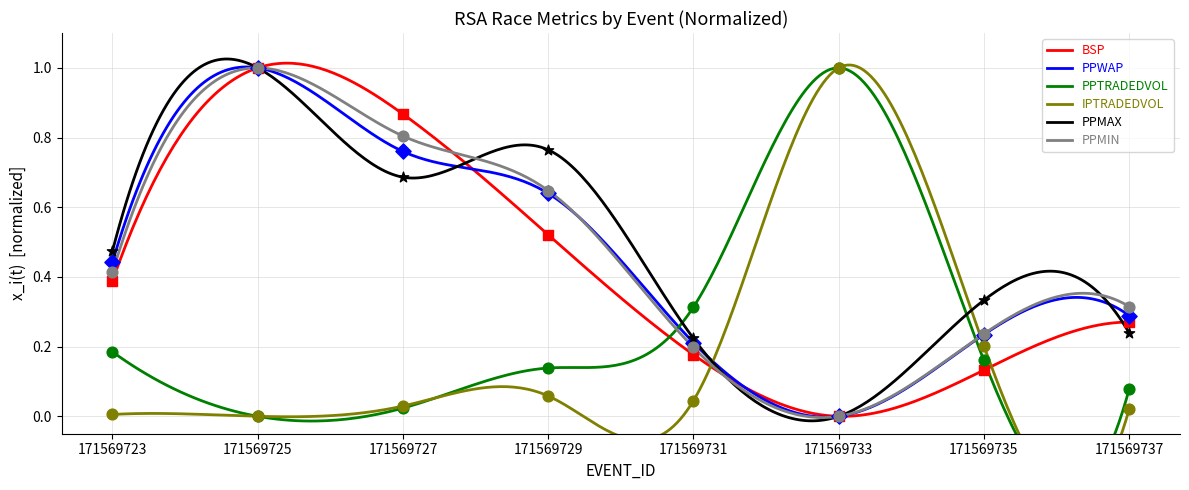

Which series reaches the minimum Y coordinate?

BSP